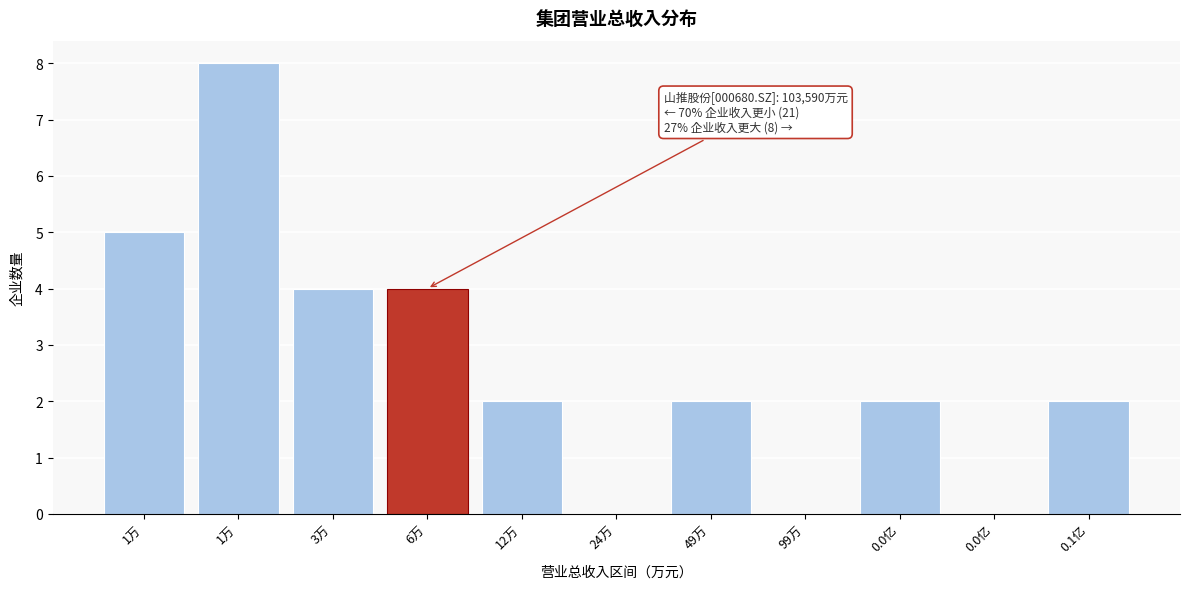

How many series are shown in this chart?

1